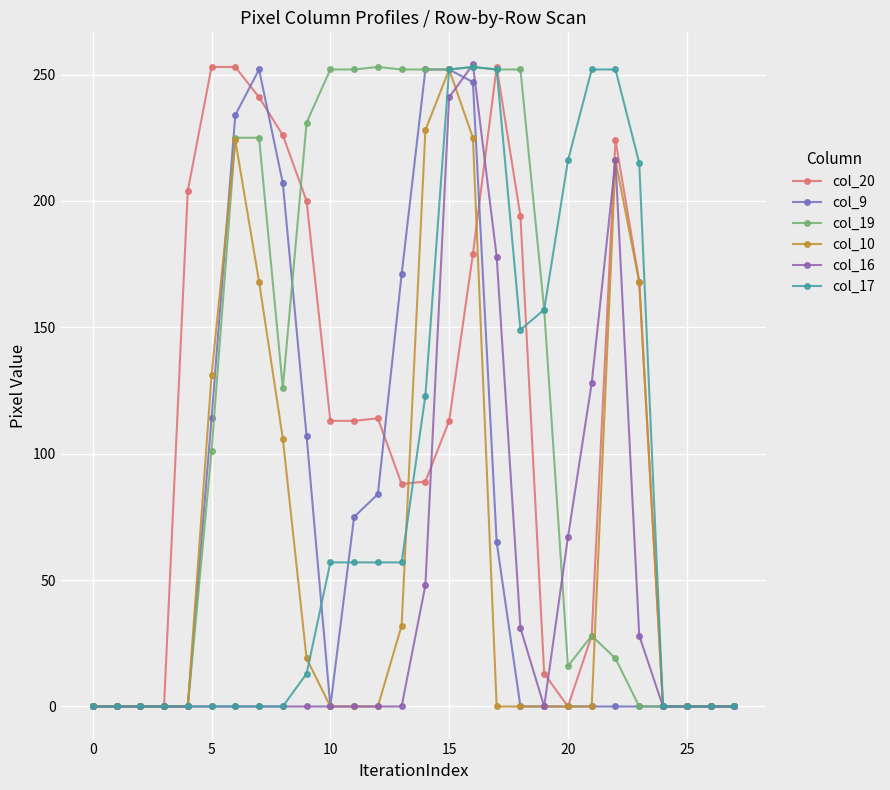

Where do col_19 and col_20 first cross each other?

8 and 9